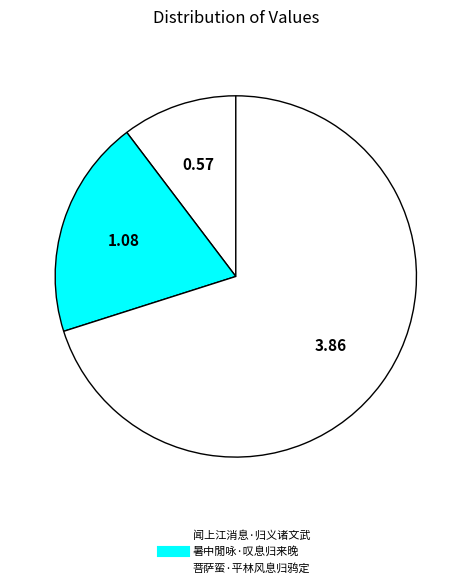

What is the majority slice?

菩萨蛮·平林风息归鸦定